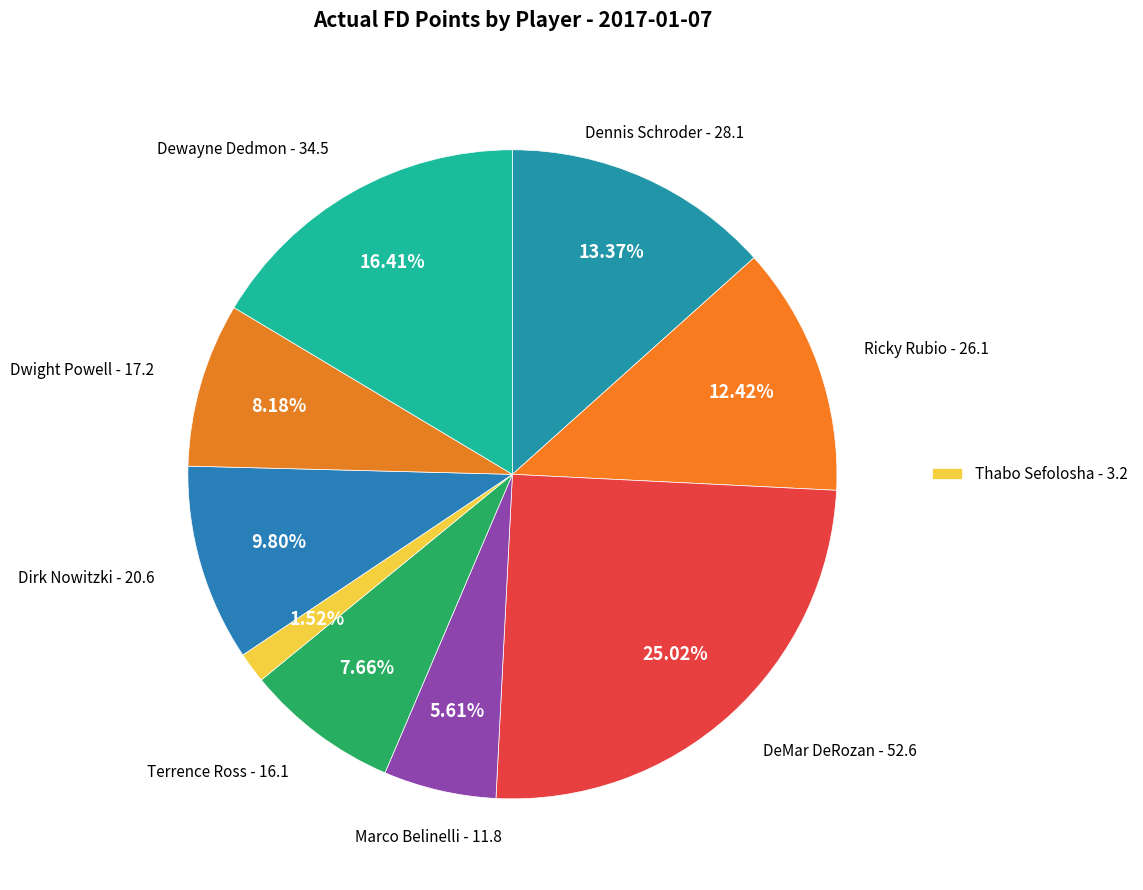

Count the number of slices in the pie.

9